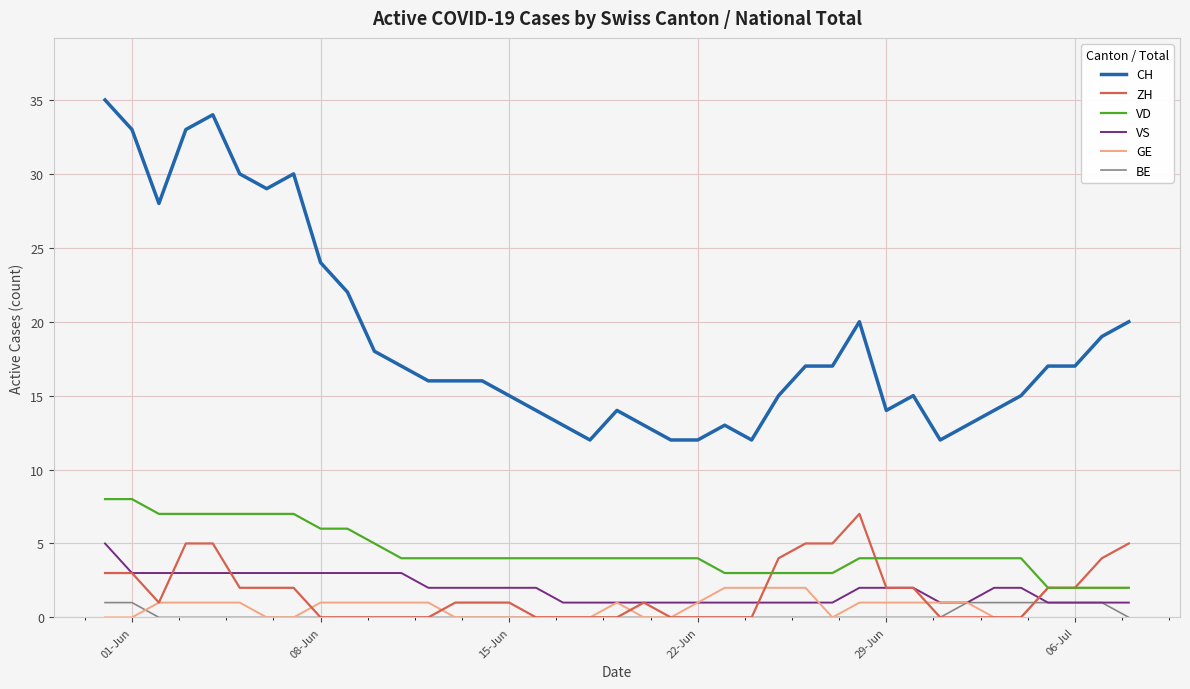

Reading left to right, extract all data points from this chart.

CH: 35	33	28	33	34	30	29	30	24	22	18	17	16	16	16	15	14	13	12	14	13	12	12	13	12	15	17	17	20	14	15	12	13	14	15	17	17	19	20
ZH: 3	3	1	5	5	2	2	2	0	0	0	0	0	1	1	1	0	0	0	0	1	0	0	0	0	4	5	5	7	2	2	0	0	0	0	2	2	4	5
VD: 8	8	7	7	7	7	7	7	6	6	5	4	4	4	4	4	4	4	4	4	4	4	4	3	3	3	3	3	4	4	4	4	4	4	4	2	2	2	2
VS: 5	3	3	3	3	3	3	3	3	3	3	3	2	2	2	2	2	1	1	1	1	1	1	1	1	1	1	1	2	2	2	1	1	2	2	1	1	1	1
GE: 0	0	1	1	1	1	0	0	1	1	1	1	1	0	0	0	0	0	0	1	0	0	1	2	2	2	2	0	1	1	1	1	1	0	0	2	2	2	2
BE: 1	1	0	0	0	0	0	0	0	0	0	0	0	0	0	0	0	0	0	0	0	0	0	0	0	0	0	0	0	0	0	0	1	1	1	1	1	1	0